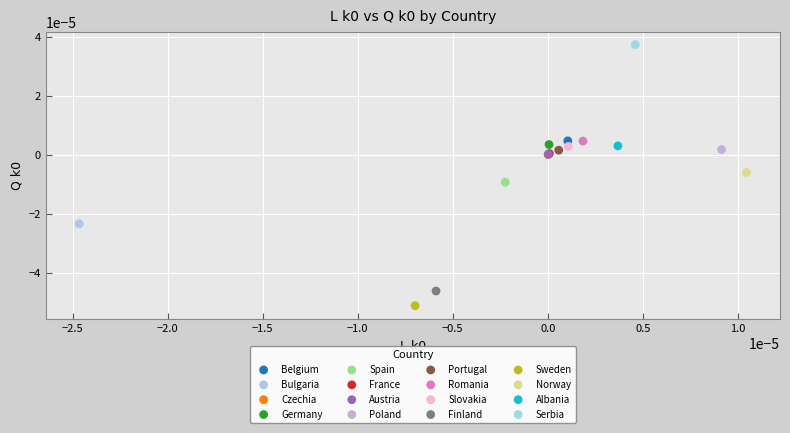

Which series contains the lowest Y value?

Sweden